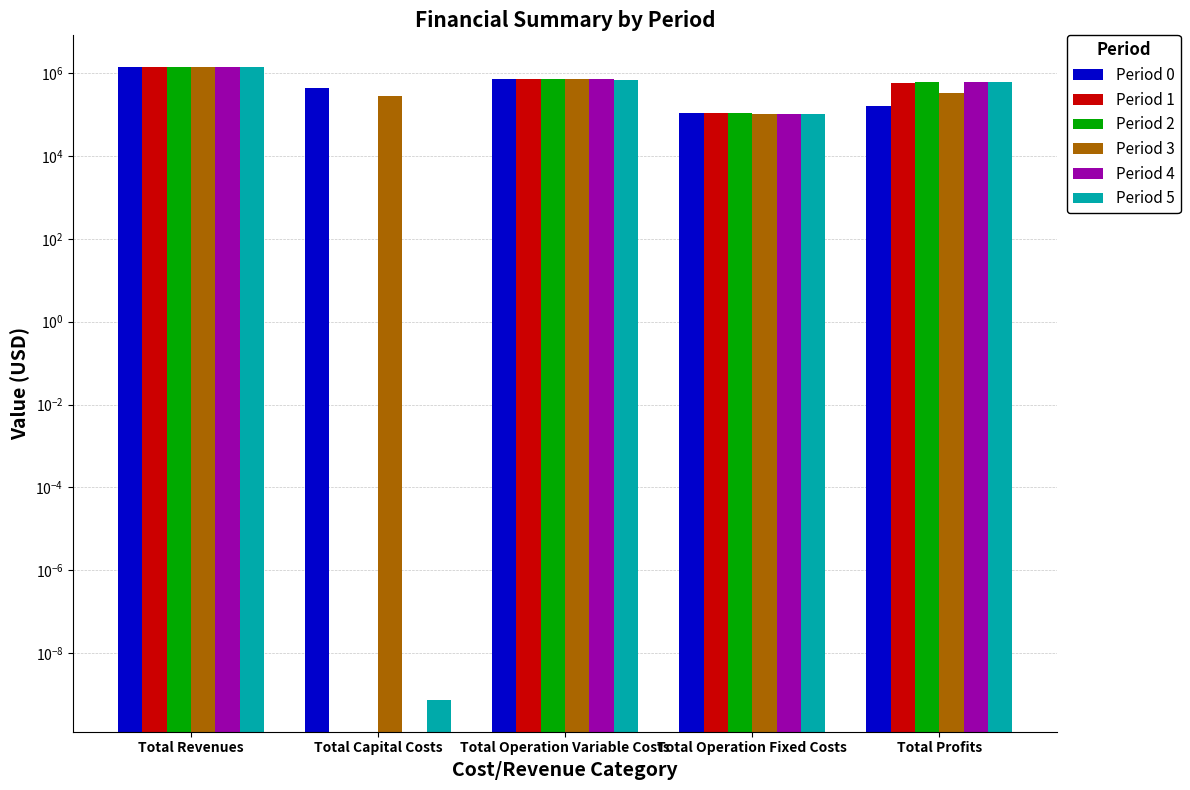

True or false: Period 2 has a value of 108472.4 at Total Operation Fixed Costs.

True